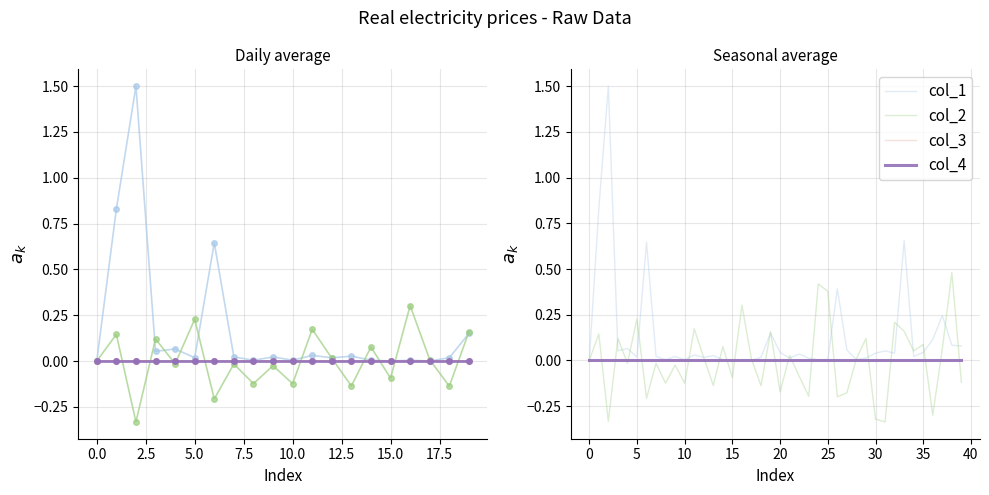

Rank the series by their maximum value, from lowest to highest.

col_3, col_4, col_2, col_1